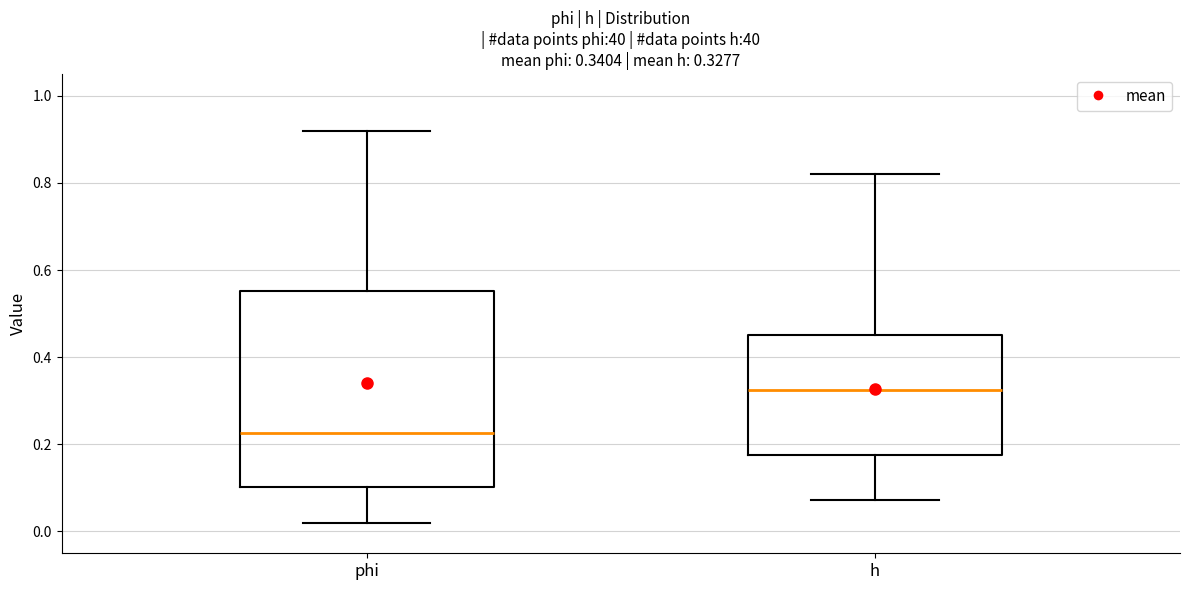

Which box's median line is the lowest?

phi